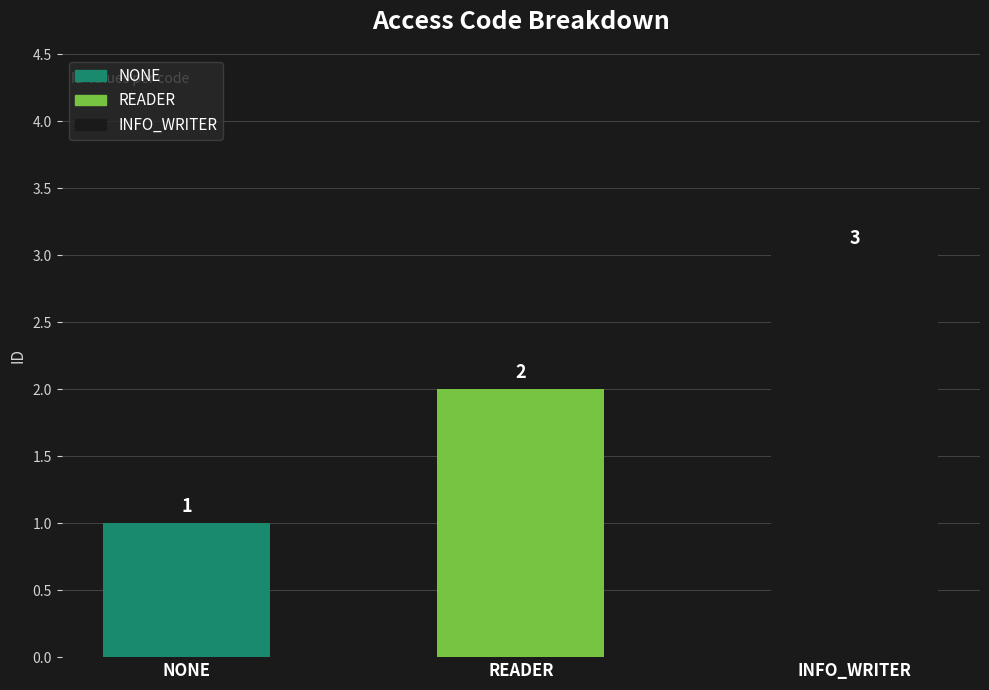

How many bars are there in total?

3